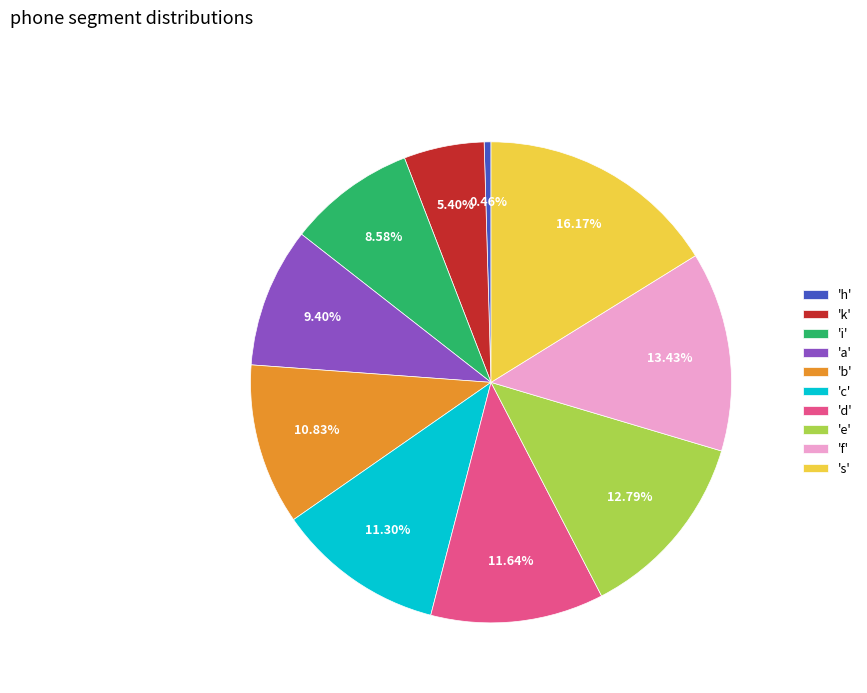

Between 'c' and 'h', which is larger?

'c'